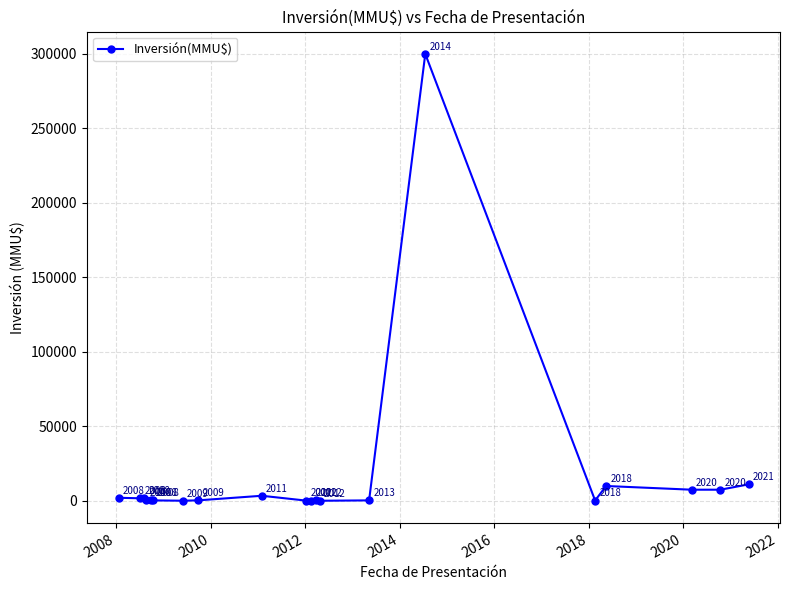

What is the difference between the second highest and minimum values?

11000